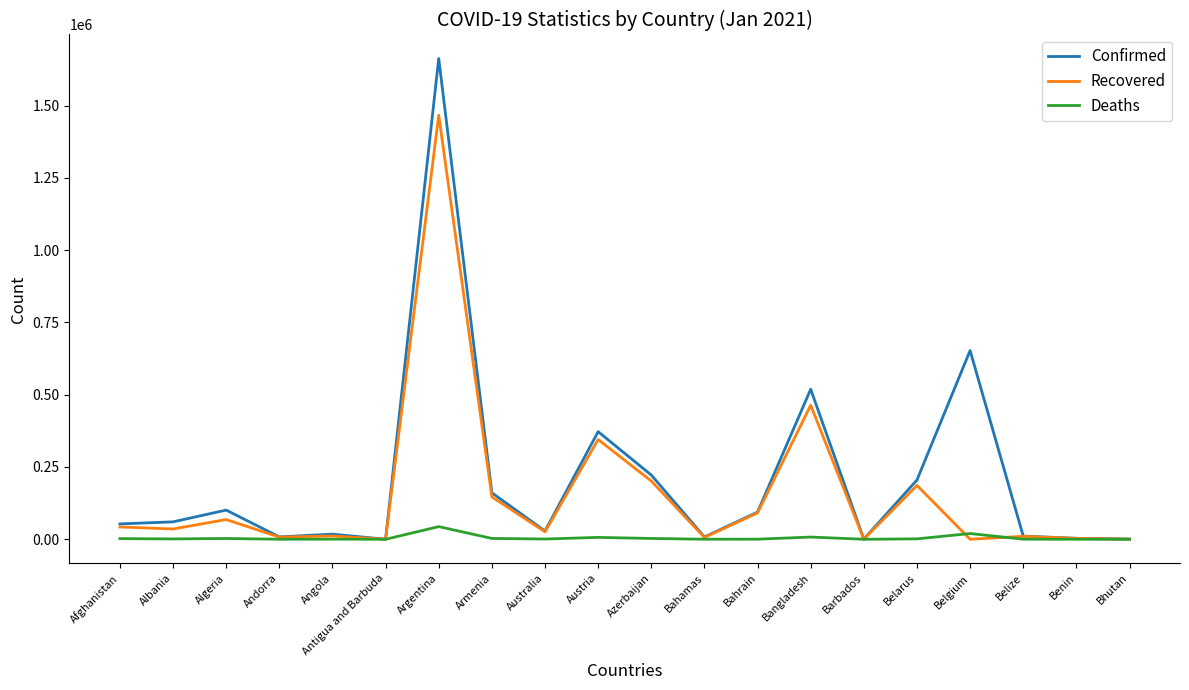

Which category has the highest value across all series?

Argentina